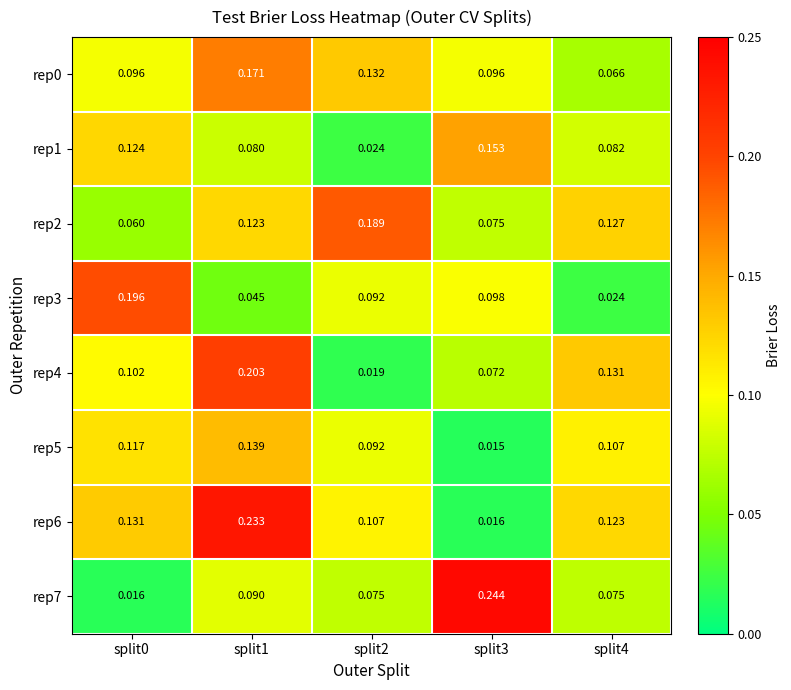

Which label corresponds to the largest value in the chart?

split3